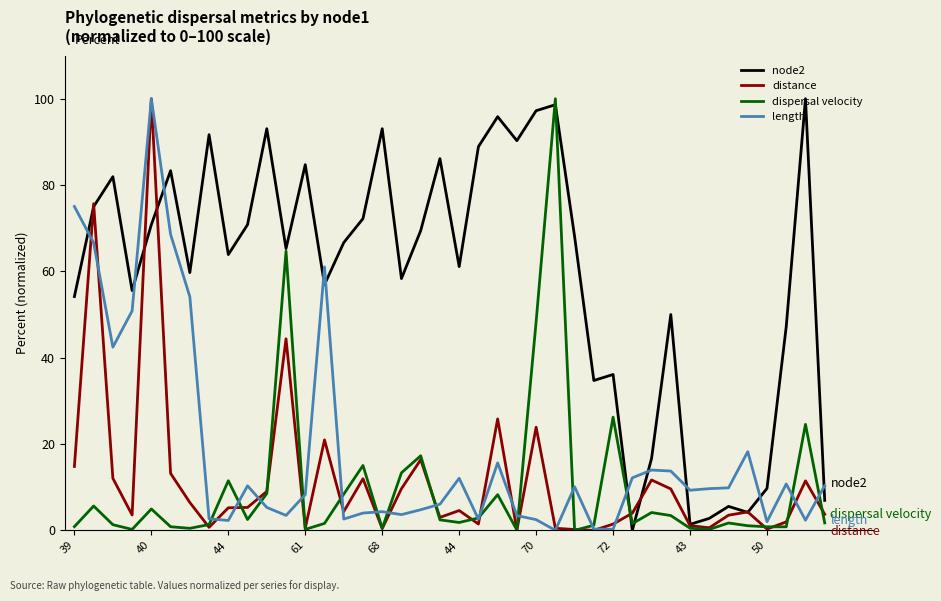

Which series has the largest total across all categories?

node2